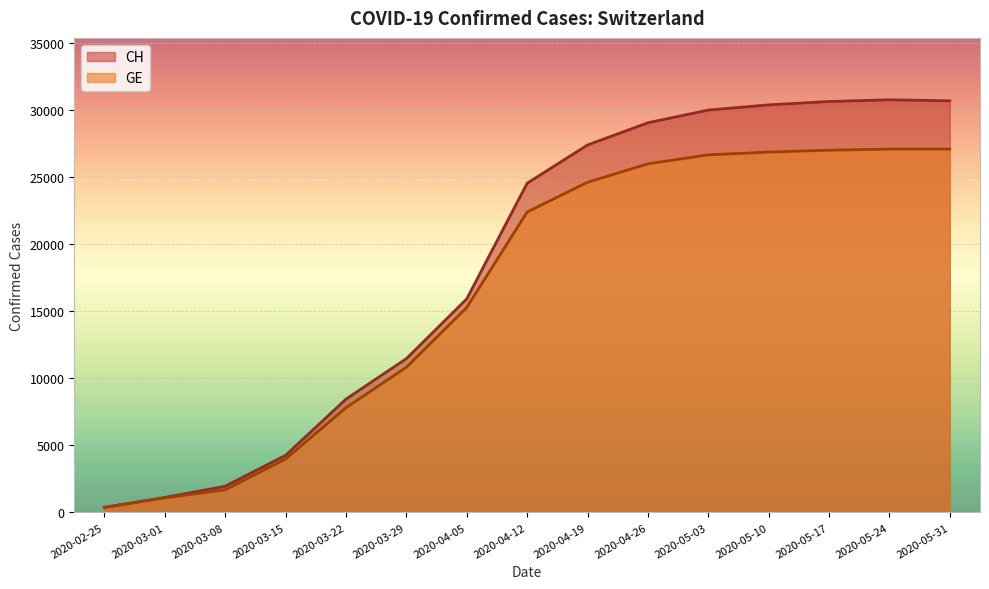

Rank the series by their maximum value, from highest to lowest.

CH, GE